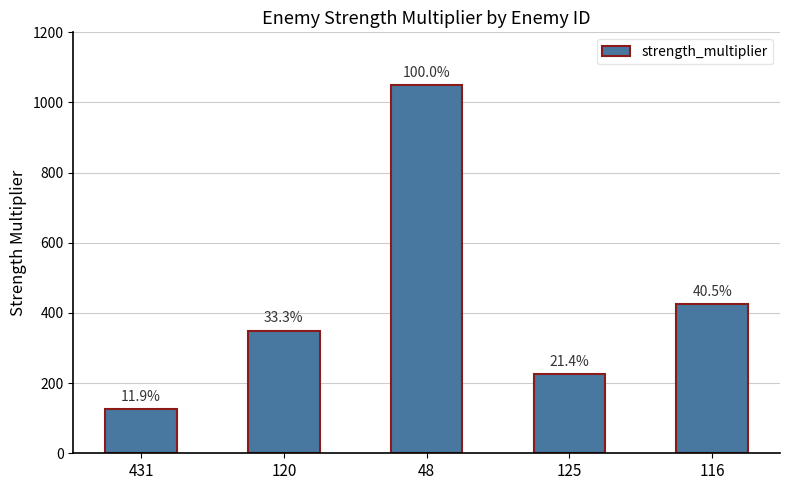

How many bars are there in total?

5